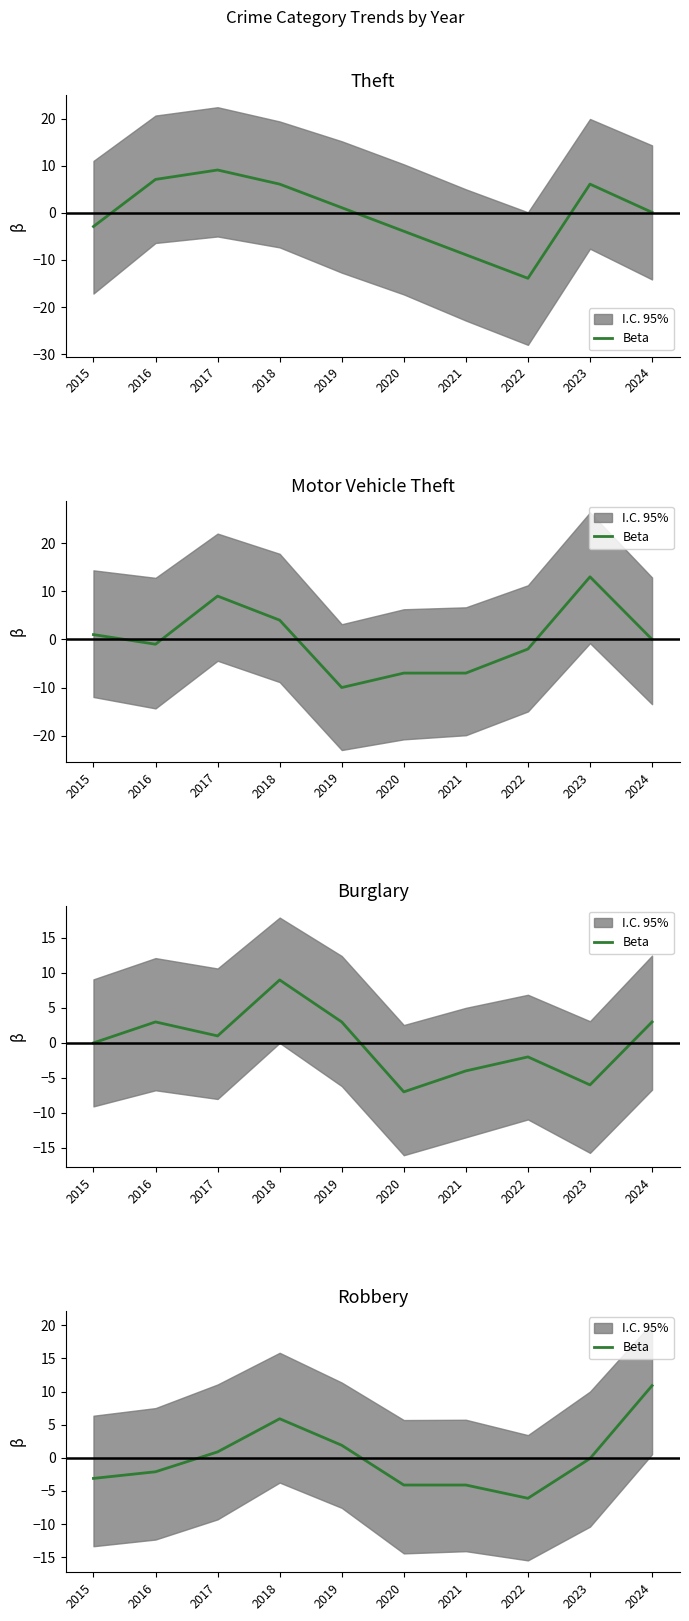

Which category has the lowest value across all series?

2022